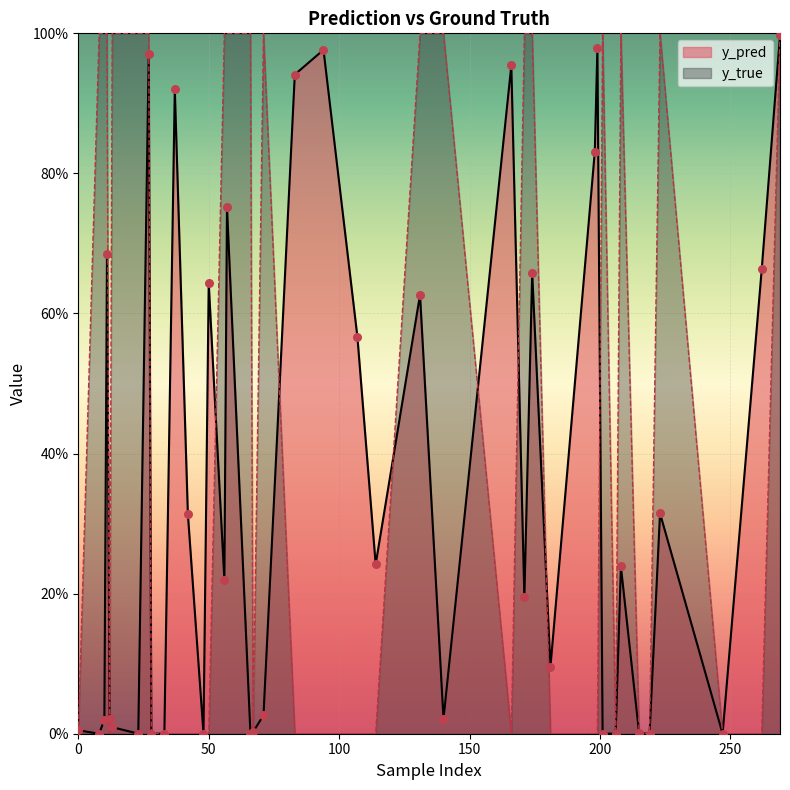

What are all the series names shown in the legend?

y_pred, y_true